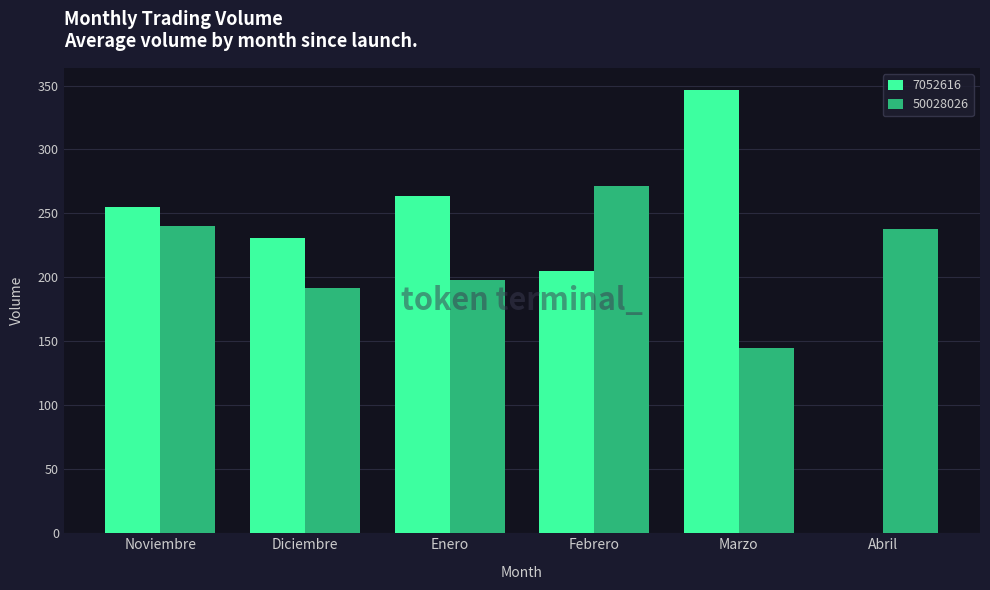

Is it true that 50028026 equals 417.5 at Abril?

False